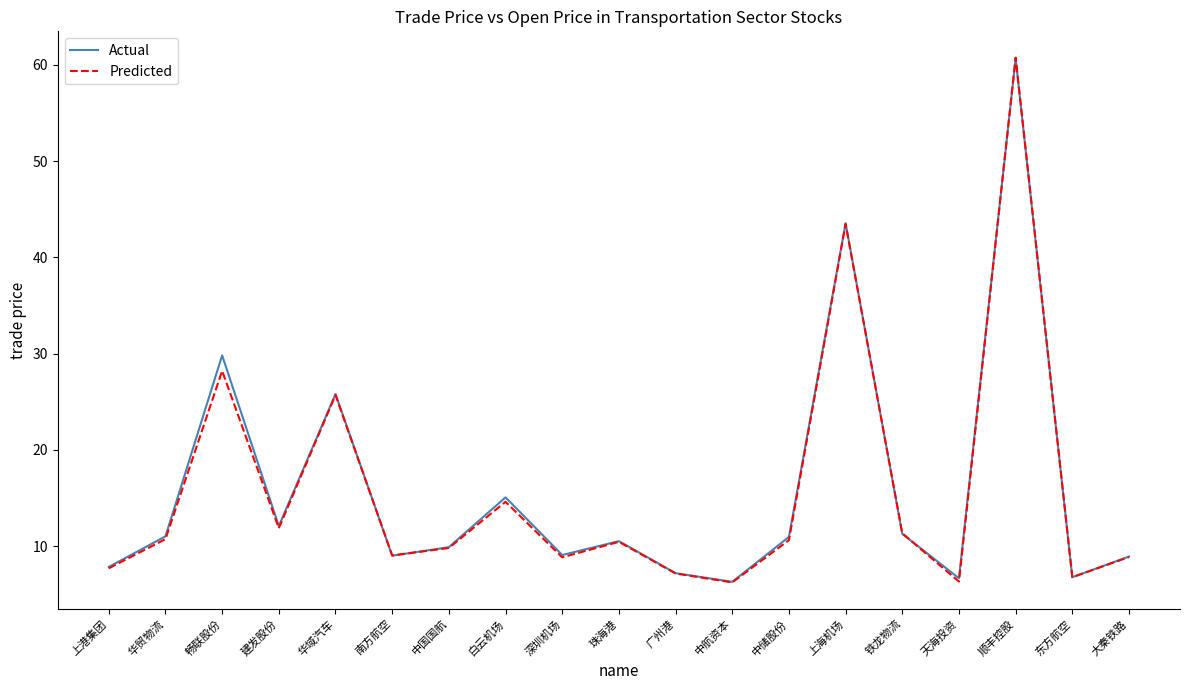

In Actual, how many points are lower than both neighbors (excluding endpoints)?

6